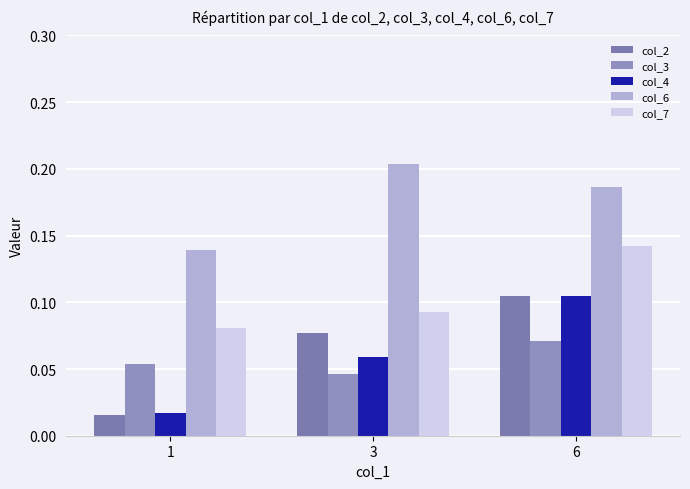

How many col_7 values are between 0 and 1?

3